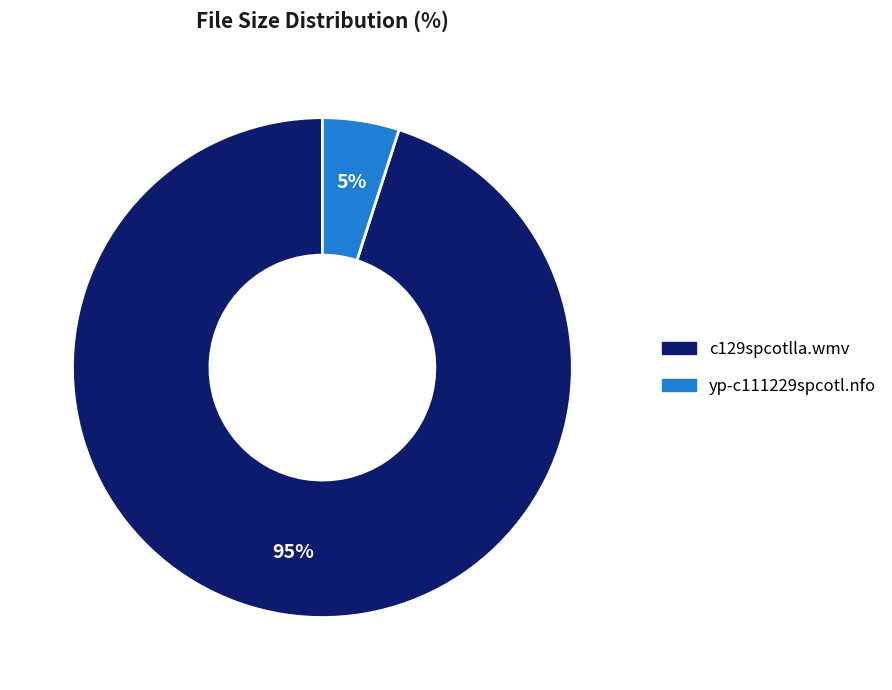

How many segments does this pie chart have?

2